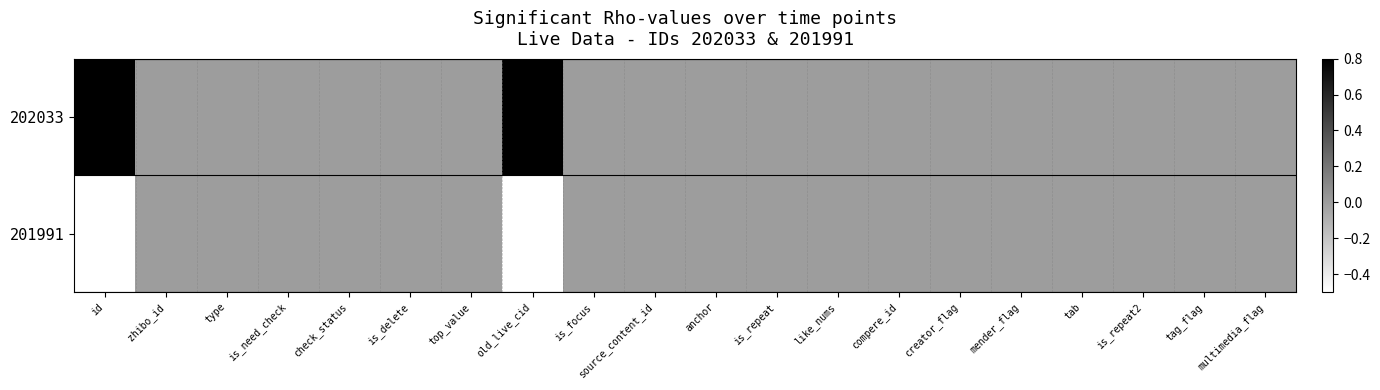

Reading left to right, what are all the values shown in this chart?

202033: id=0.8	zhibo_id=0.0	type=0.0	is_need_check=0.0	check_status=0.0	is_delete=0.0	top_value=0.0	old_live_cid=0.8	is_focus=0.0	source_content_id=0.0	anchor=0.0	is_repeat=0.0	like_nums=0.0	compere_id=0.0	creator_flag=0.0	mender_flag=0.0	tab=0.0	is_repeat2=0.0	tag_flag=0.0	multimedia_flag=0.0
201991: id=-0.5	zhibo_id=0.0	type=0.0	is_need_check=0.0	check_status=0.0	is_delete=0.0	top_value=0.0	old_live_cid=-0.5	is_focus=0.0	source_content_id=0.0	anchor=0.0	is_repeat=0.0	like_nums=0.0	compere_id=0.0	creator_flag=0.0	mender_flag=0.0	tab=0.0	is_repeat2=0.0	tag_flag=0.0	multimedia_flag=0.0